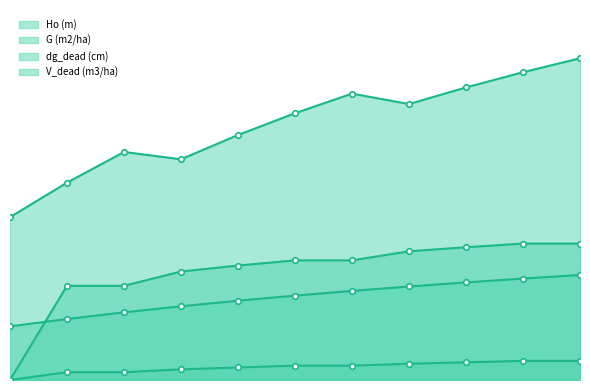

What is the total value across all series at 55?

89.3